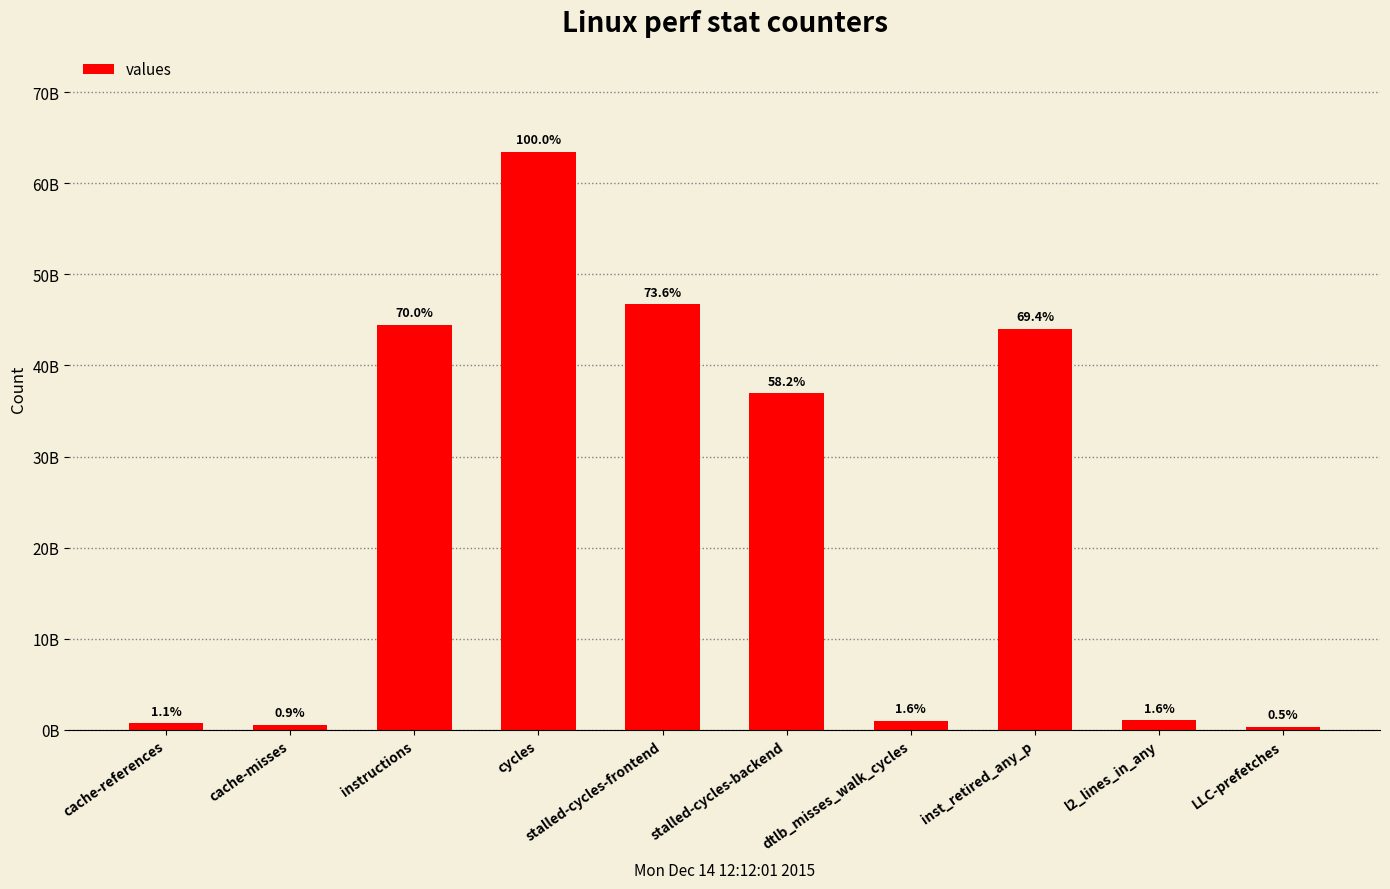

Are the bars horizontal?

No